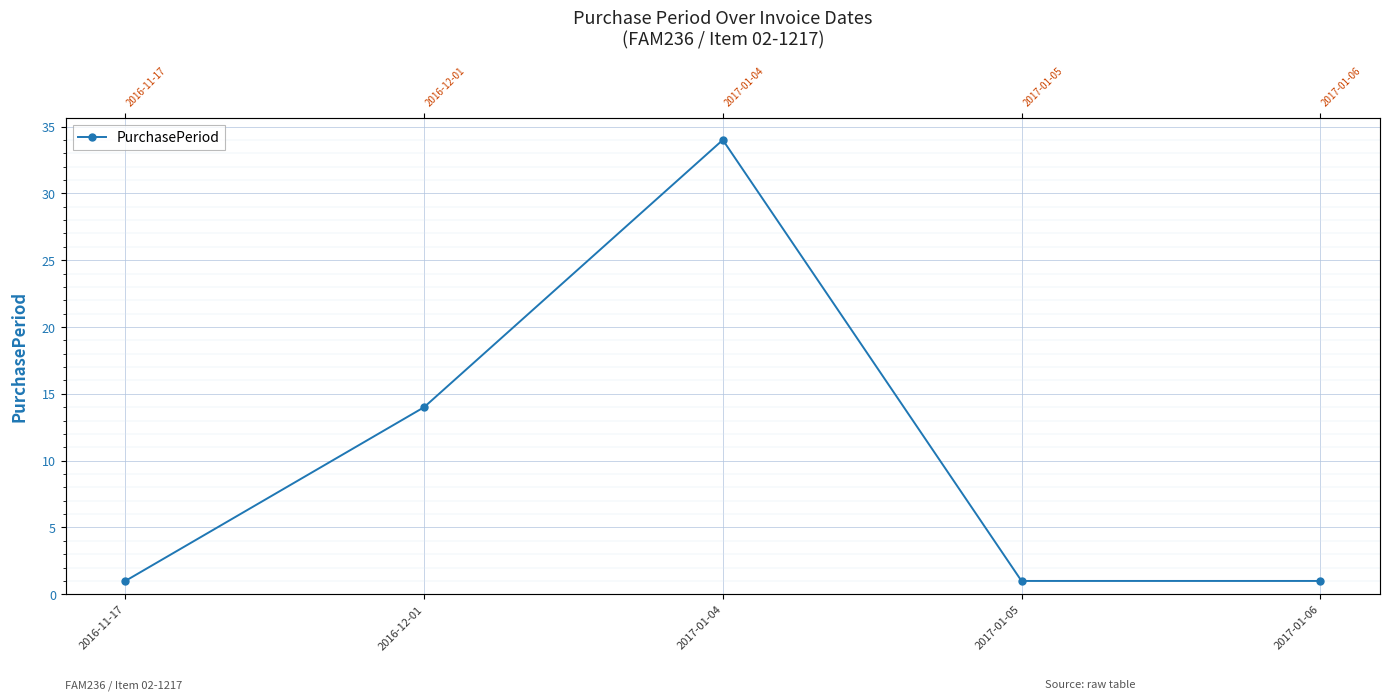

Reading left to right, list all the values displayed in this chart.

1	14	34	1	1